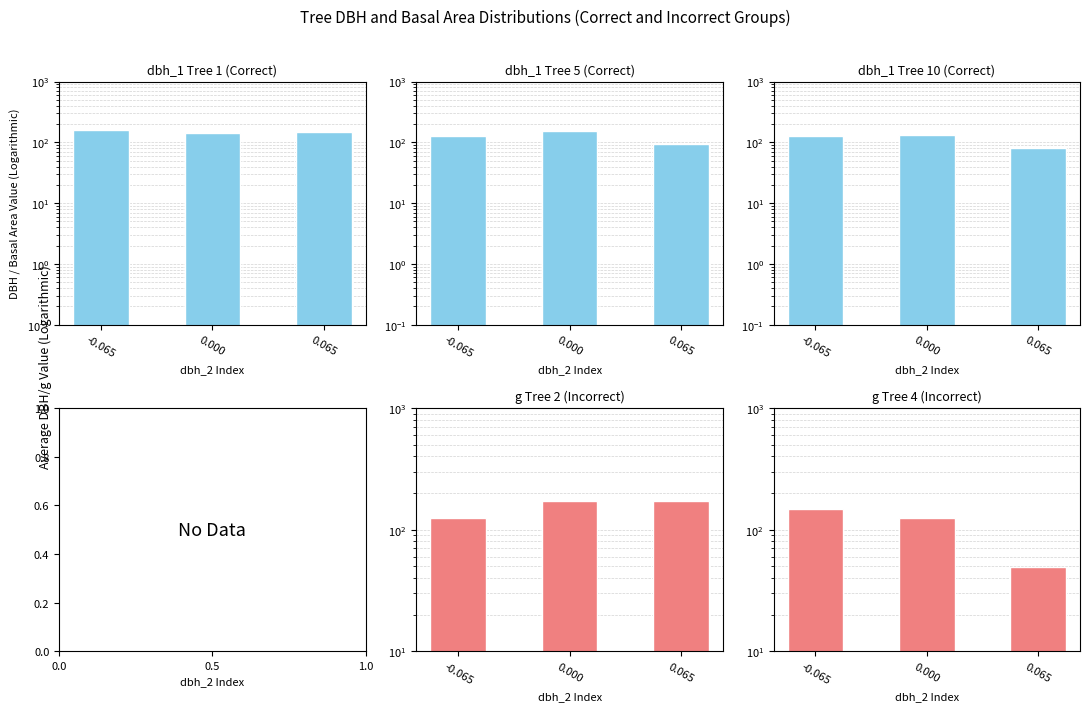

Which series has the largest total across all categories?

g Tree 2 (Incorrect)